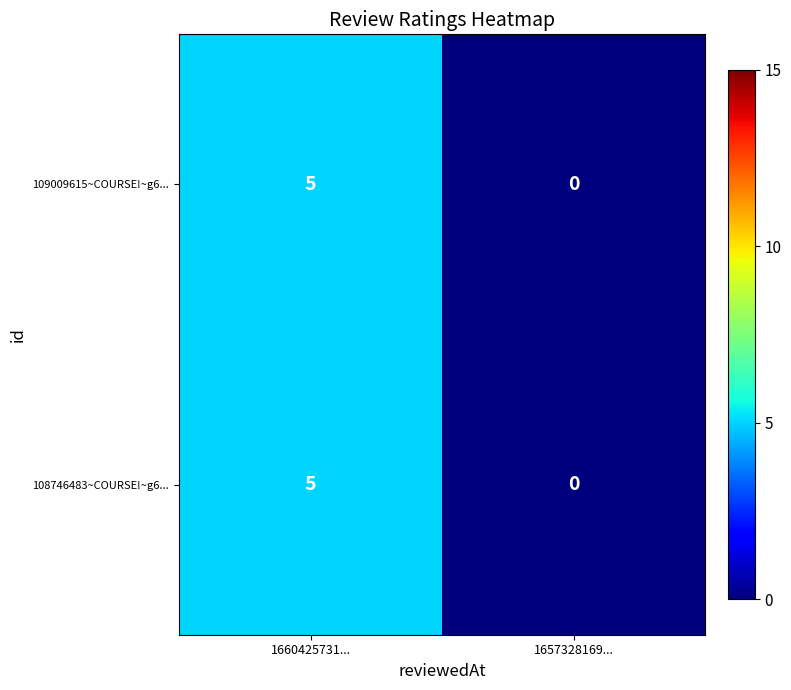

What is the total value across all series at 1660425731...?

10